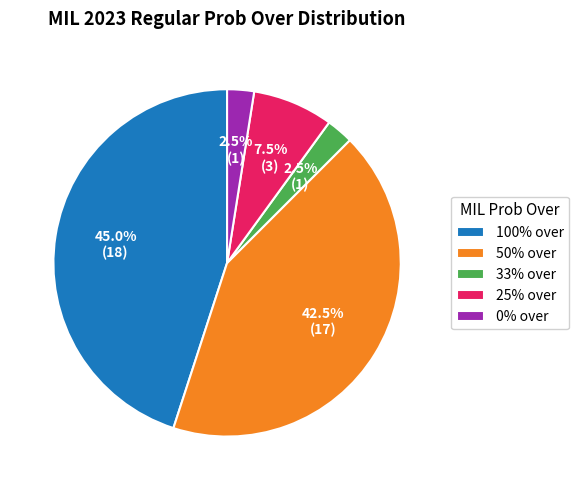

Combined, do 50% over and 0% over account for over 50%?

No